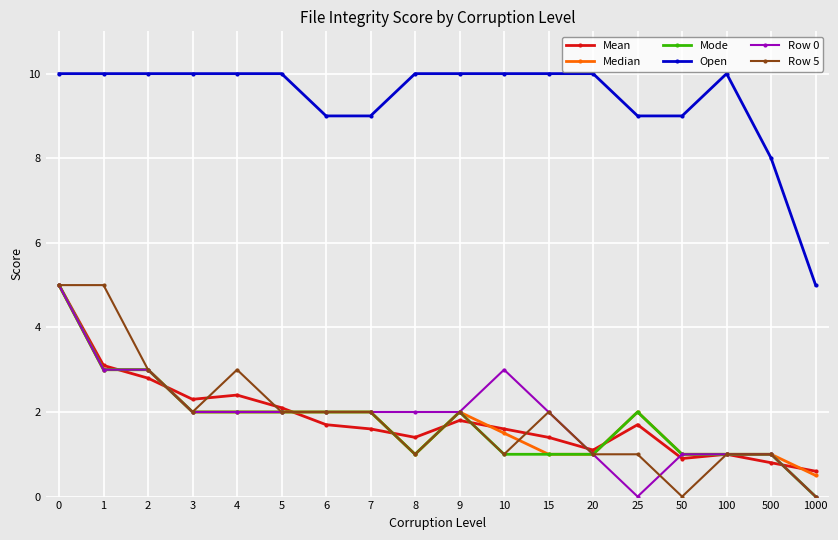

What is the difference between the maximum and minimum values in the Row 5 series?

5.0